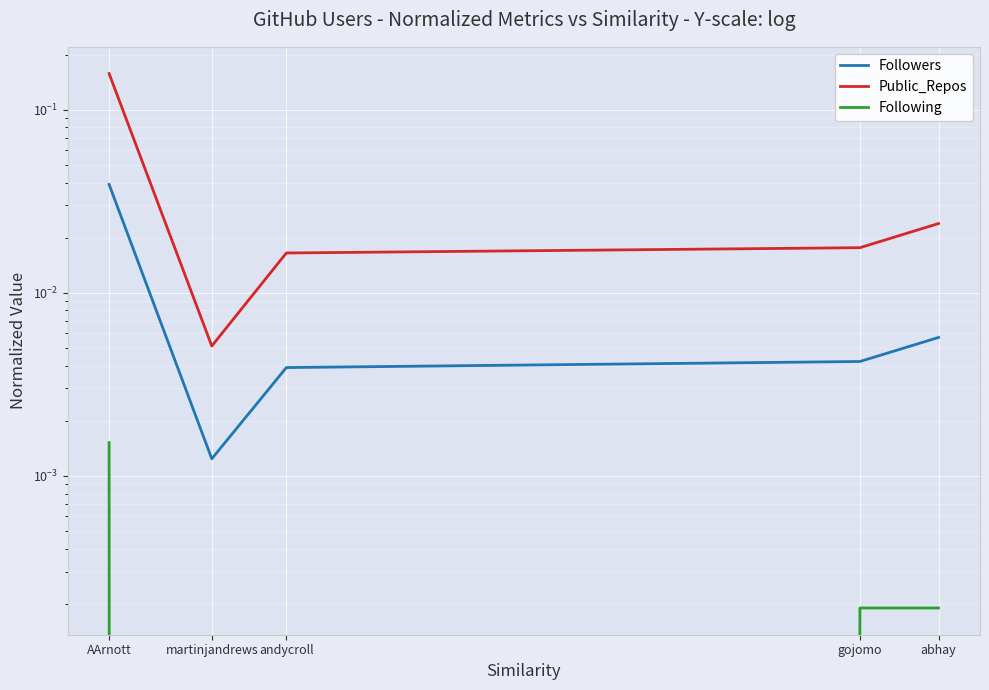

What is the difference between the maximum and minimum values in the Public_Repos series?

0.2